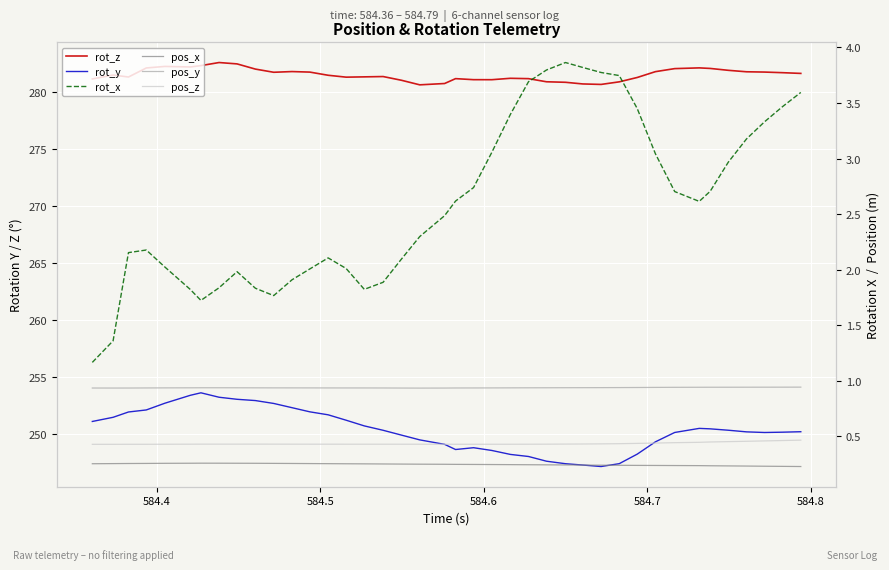

How many pos_z values are between 0 and 1?

40